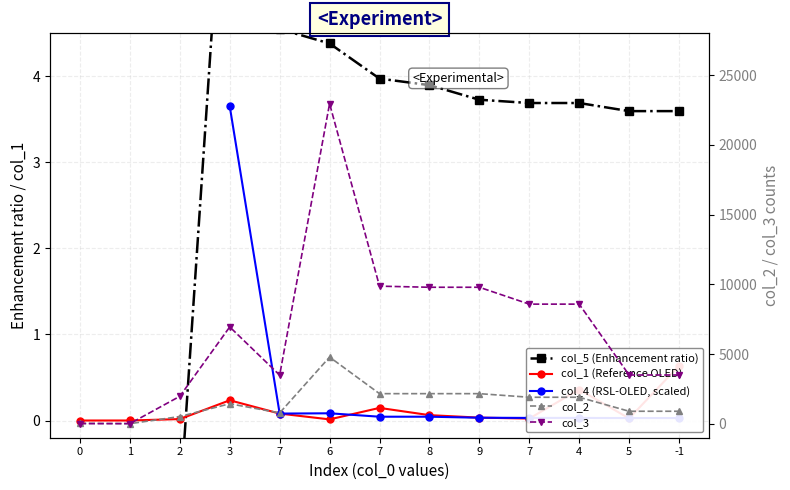

What is the lowest value of the col_2 series?

8.0